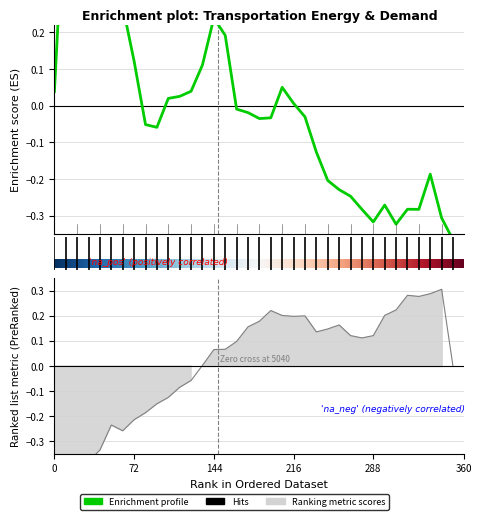

True or false: Bus_Road_BTU has a value of 1.7 at 33.

False